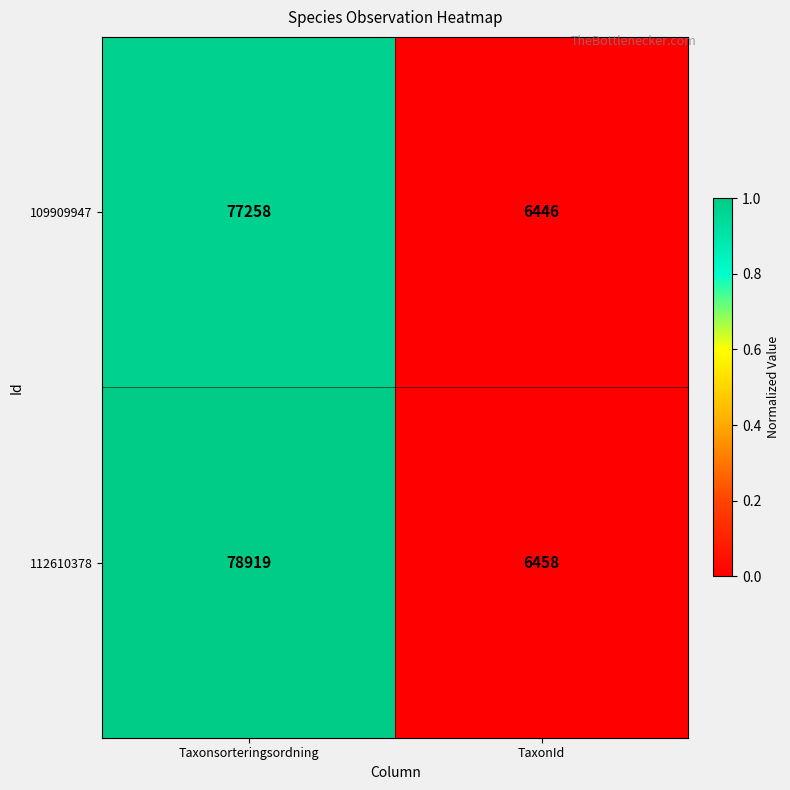

At which category does the chart reach its peak across all series?

Taxonsorteringsordning